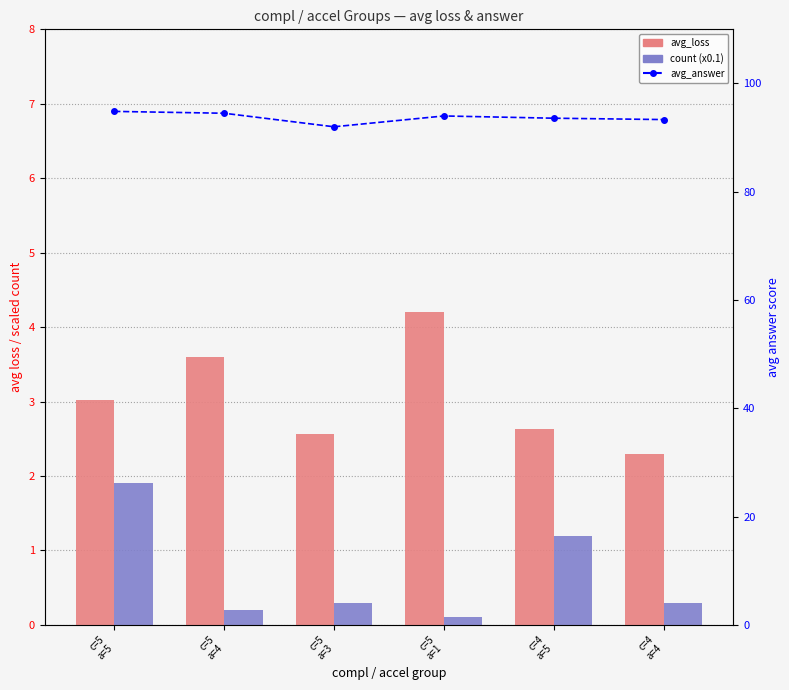

What position from the right is c=5
a=5?

6